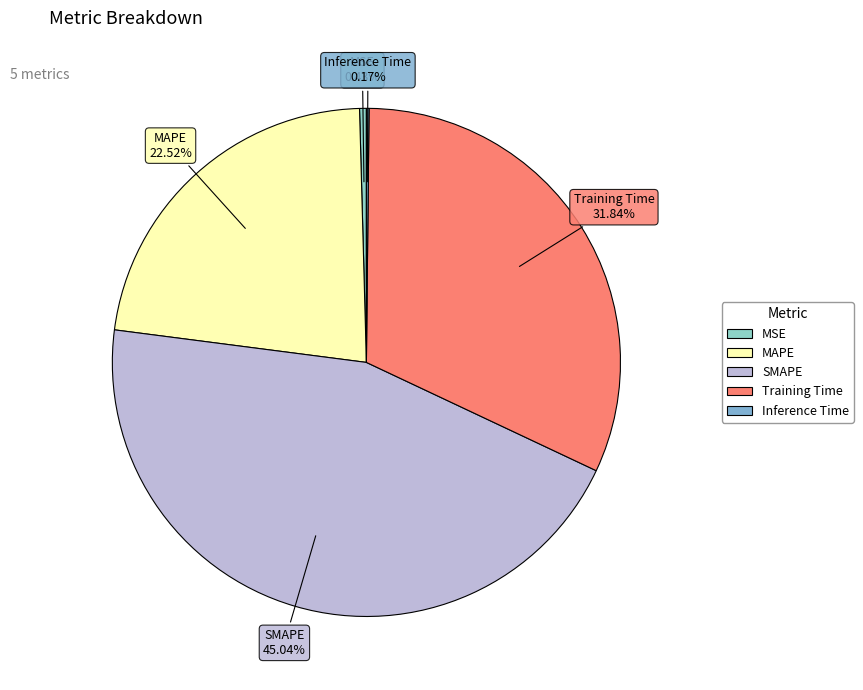

The Training Time slice represents 32% of the pie. True or false?

True